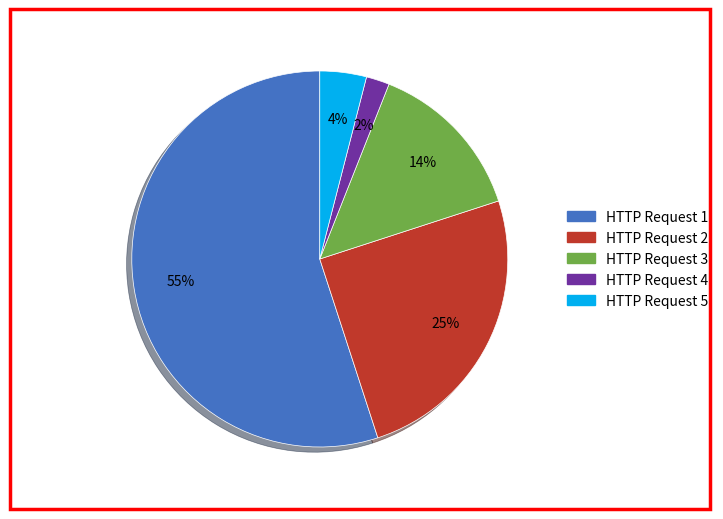

Approximately how many times larger is the value at HTTP Request 1 compared to HTTP Request 2?

2.2